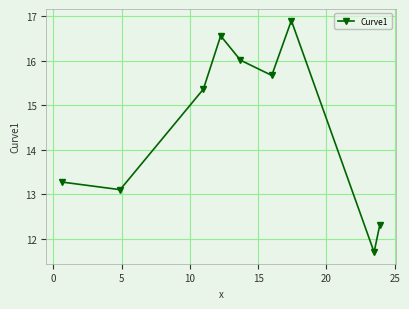

What is the average value?

14.5